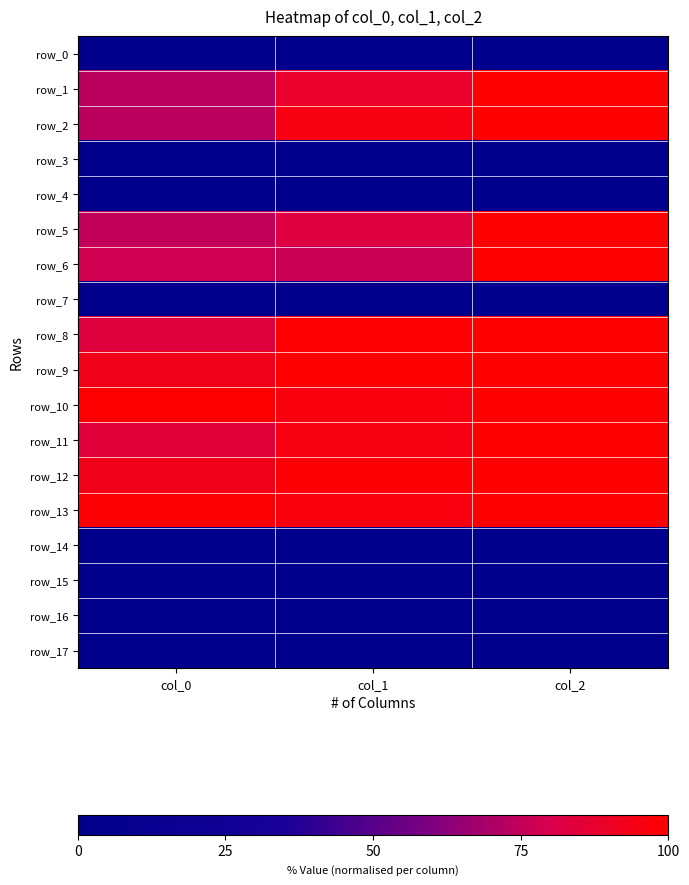

Reading right to left, what are all the values shown in this chart?

row_0: 0.0	0.0	0.0
row_1: 100.0	88.4	73.0
row_2: 100.0	95.0	73.0
row_3: 0.0	0.0	0.0
row_4: 0.0	0.0	0.0
row_5: 100.0	82.6	74.8
row_6: 100.0	76.9	77.8
row_7: 0.0	0.0	0.0
row_8: 100.0	99.6	83.4
row_9: 100.0	100.0	92.7
row_10: 100.0	96.3	100.0
row_11: 100.0	95.0	84.6
row_12: 100.0	99.2	92.7
row_13: 100.0	96.3	98.5
row_14: 0.0	0.0	0.0
row_15: 0.0	0.0	0.0
row_16: 0.0	0.0	0.0
row_17: 0.0	0.0	0.0